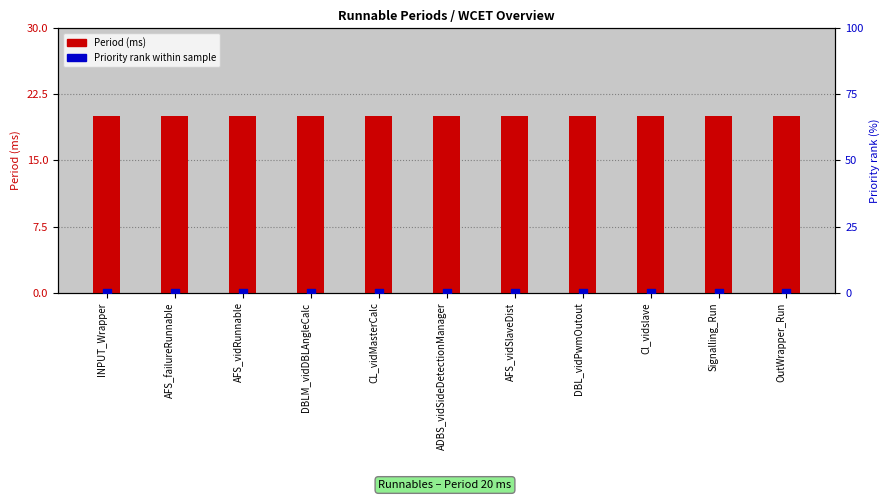

Which series has the largest total across all categories?

Period (ms)